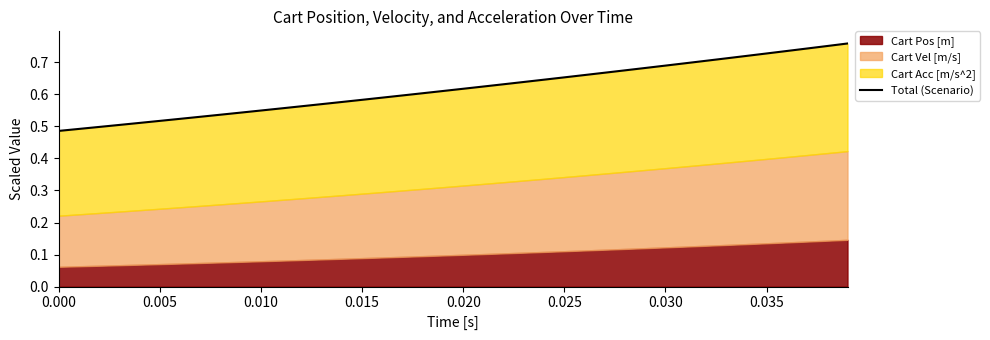

What is the maximum value shown in the chart?

0.8